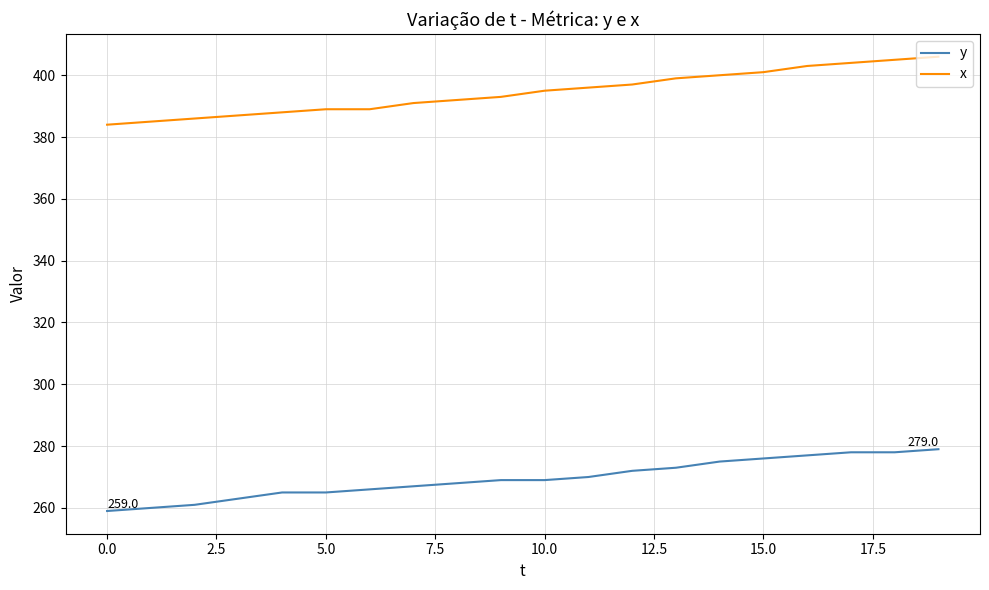

Reading left to right, list all the values displayed in this chart.

y: 259	260	261	263	265	265	266	267	268	269	269	270	272	273	275	276	277	278	278	279
x: 384	385	386	387	388	389	389	391	392	393	395	396	397	399	400	401	403	404	405	406